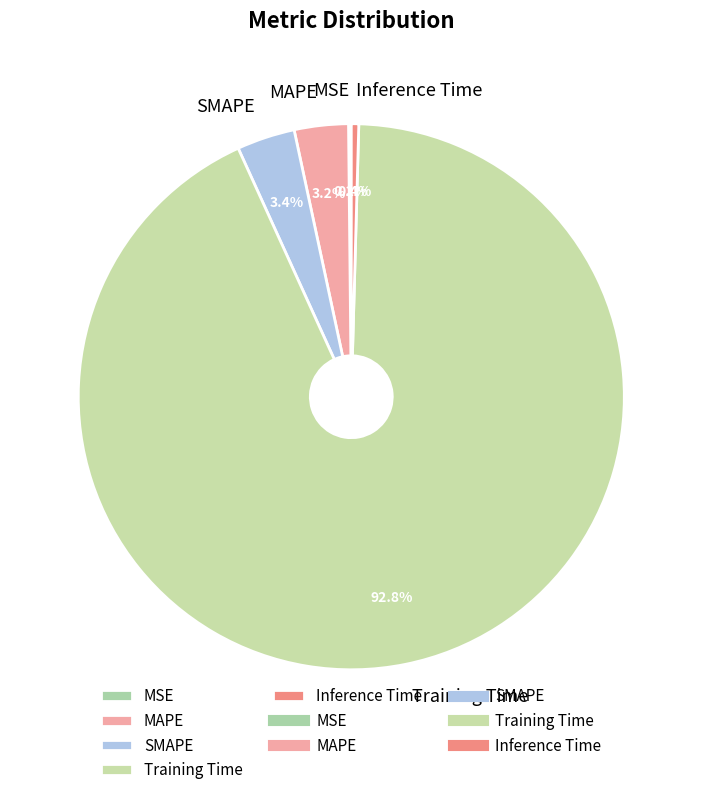

To the nearest percent, what is the average slice percentage?

20%